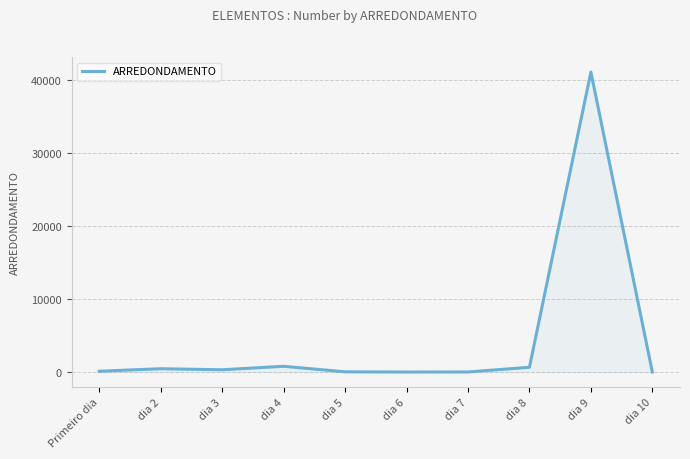

What is the difference between the maximum and minimum values?

41100